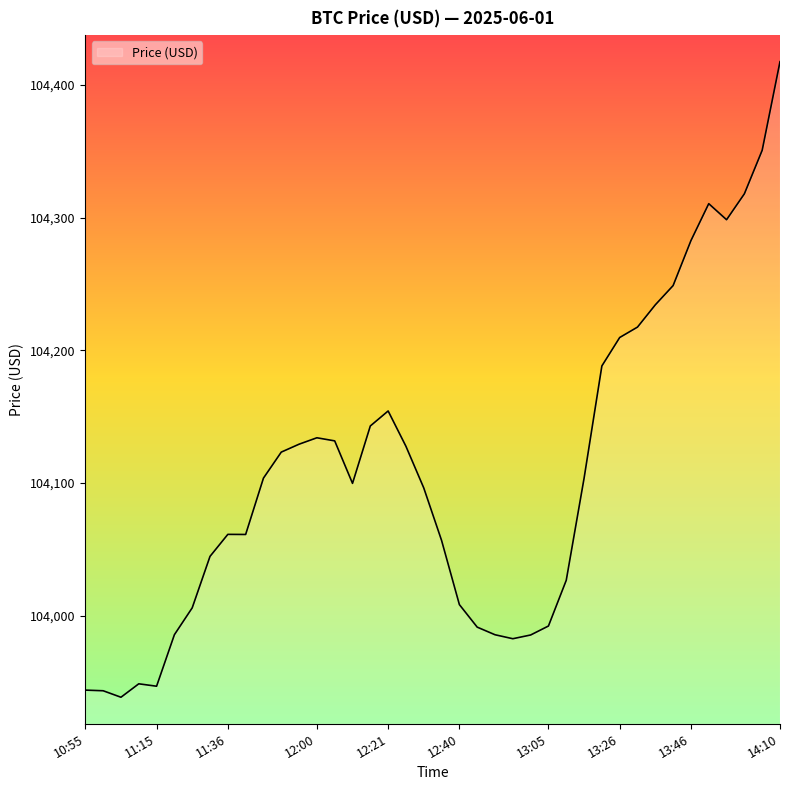

What is the difference between the maximum and minimum values?

479.1